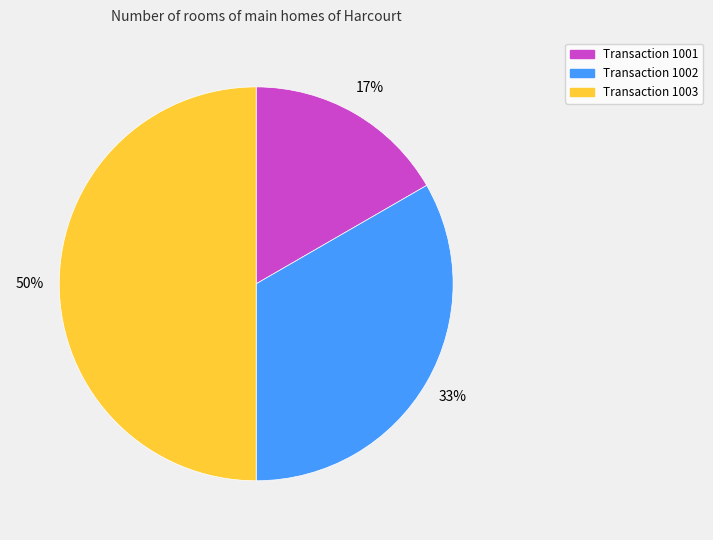

Is Transaction 1002 the majority of the pie?

No